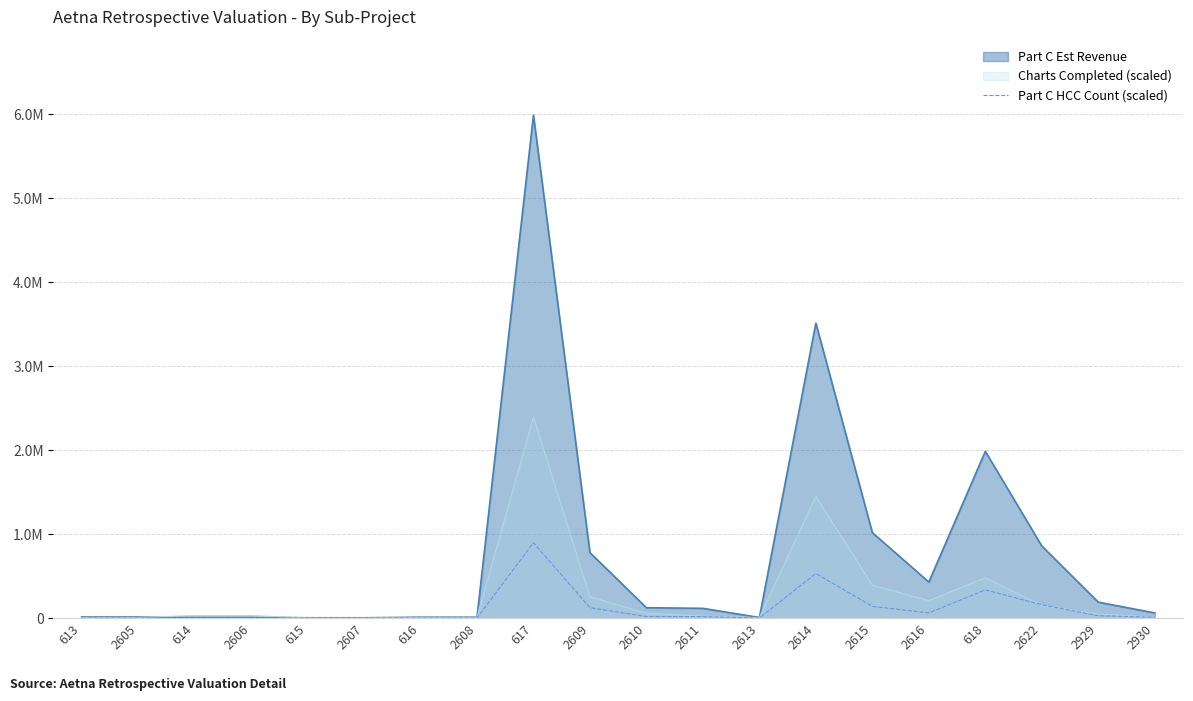

The chart shows a value of 1023.7 at 613. True or false?

False